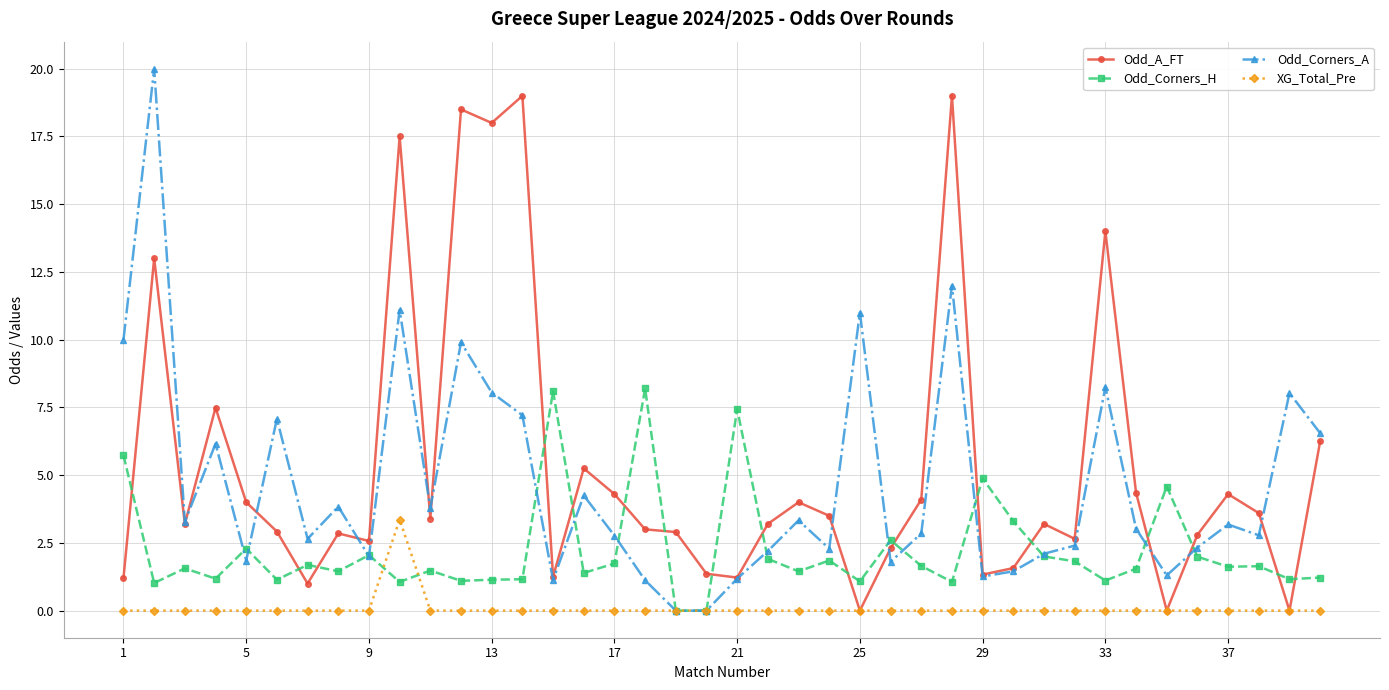

List the series in order of their peak value, lowest first.

XG_Total_Pre, Odd_Corners_H, Odd_A_FT, Odd_Corners_A